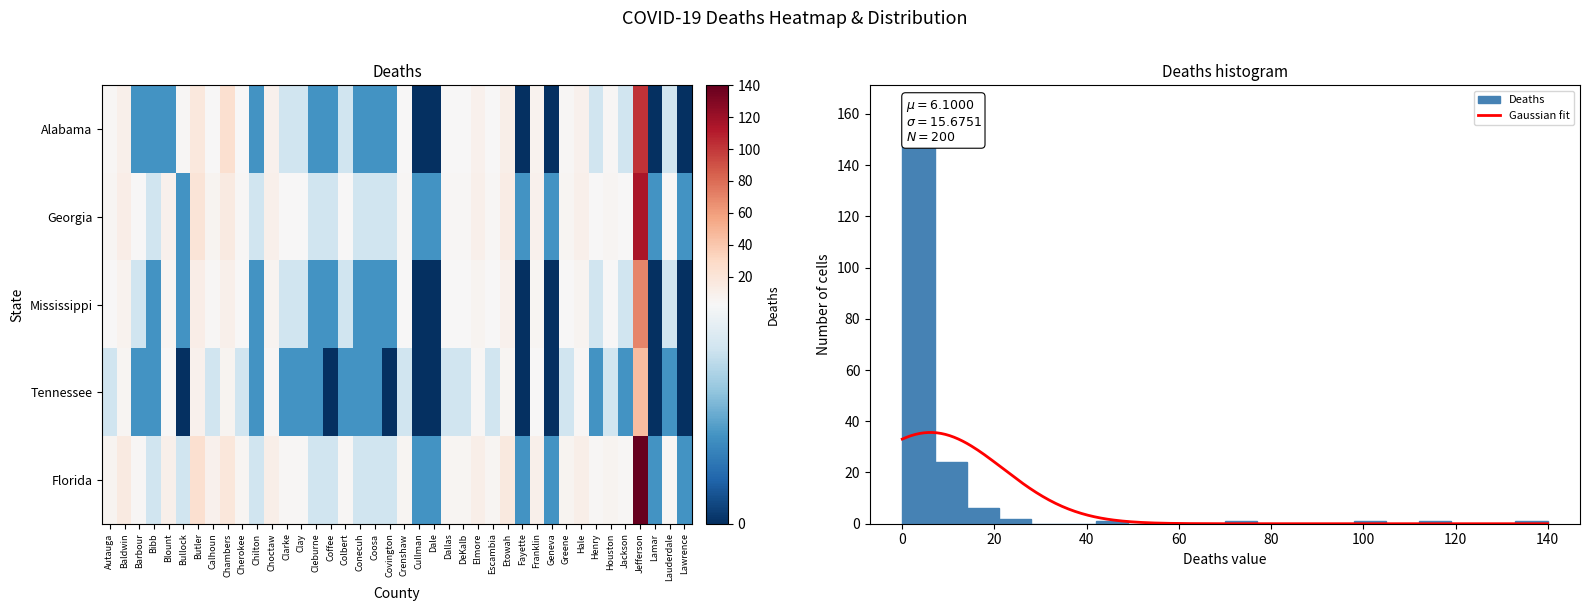

Rank the series by their maximum value, from lowest to highest.

Tennessee, Mississippi, Alabama, Georgia, Florida